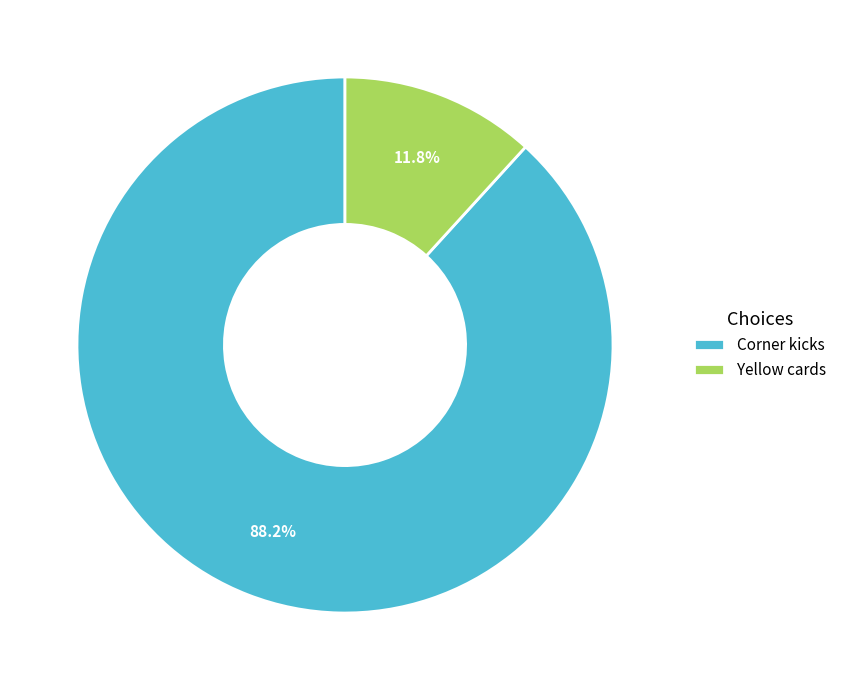

Does any single category account for the majority?

Yes